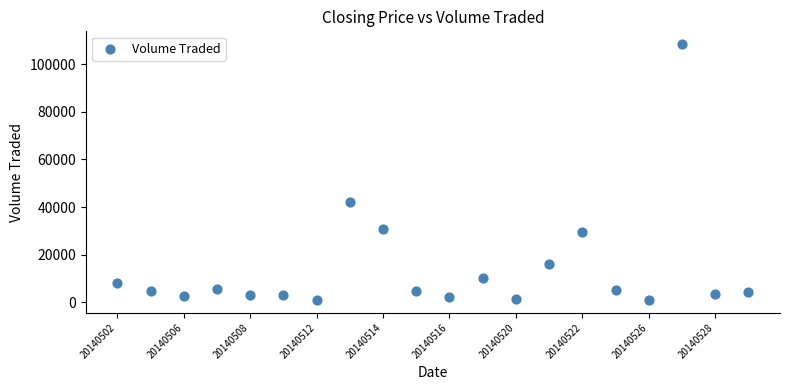

What Y value in the scatter plot is closest to 54700?

42100